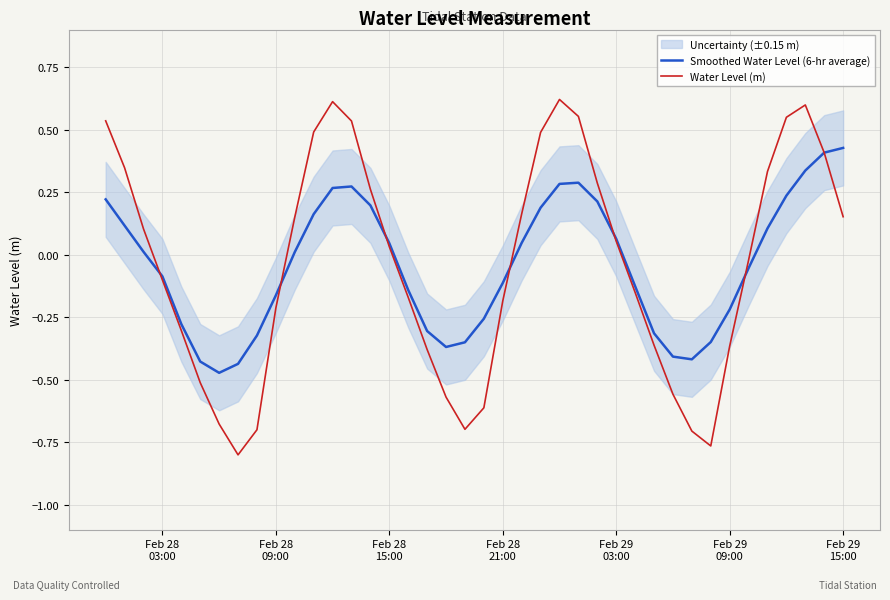

What is the highest value of the Water Level (m) series?

0.6